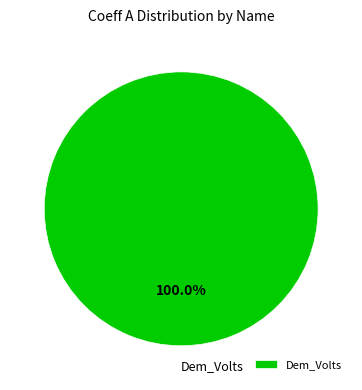

Rank the categories by value from highest to lowest.

Dem_Volts